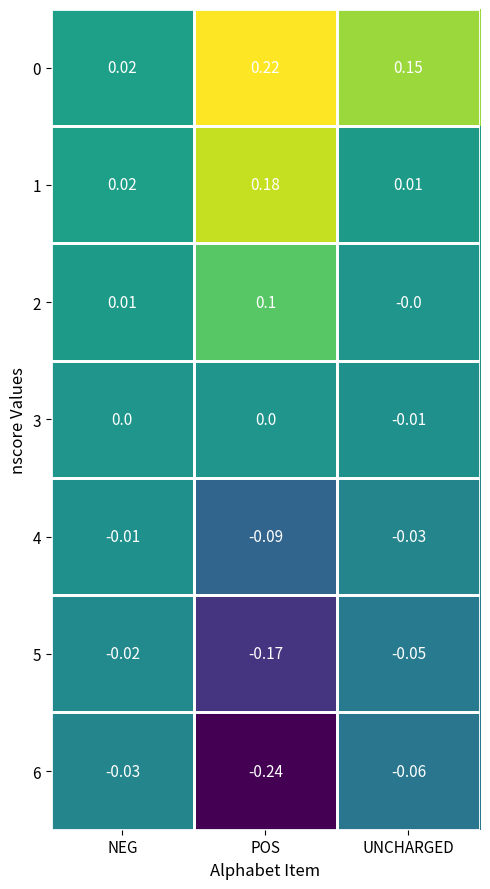

Which category has the lowest value across all series?

POS